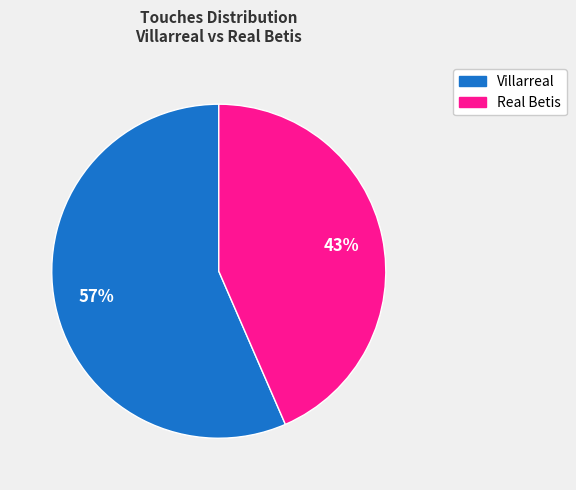

What is the largest slice in the pie chart?

Villarreal